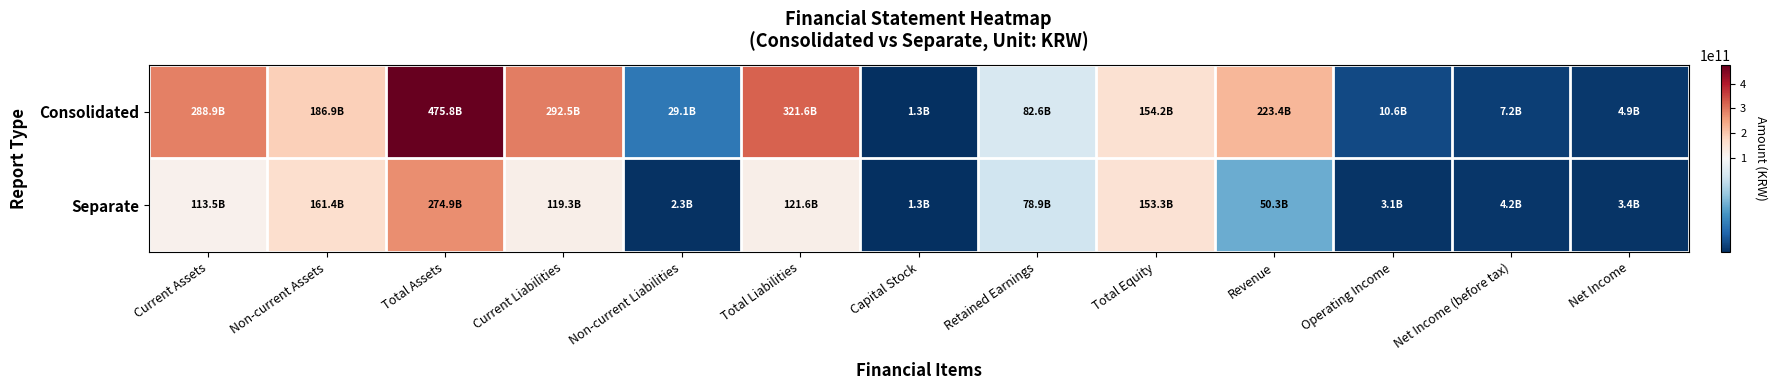

Reading left to right, transcribe all the data shown in this chart.

Consolidated: Current Assets=288866779291	Non-current Assets=186892872860	Total Assets=475759652151	Current Liabilities=292524652760	Non-current Liabilities=29066689849	Total Liabilities=321591342609	Capital Stock=1333560100	Retained Earnings=82592166059	Total Equity=154168309542	Revenue=223393493768	Operating Income=10556280265	Net Income (before tax)=7183930342	Net Income=4853502252
Separate: Current Assets=113485612317	Non-current Assets=161395906279	Total Assets=274881518596	Current Liabilities=119310545378	Non-current Liabilities=2303330000	Total Liabilities=121613875378	Capital Stock=1333560100	Retained Earnings=78903990554	Total Equity=153267643218	Revenue=50337185037	Operating Income=3070403232	Net Income (before tax)=4223117527	Net Income=3404339576